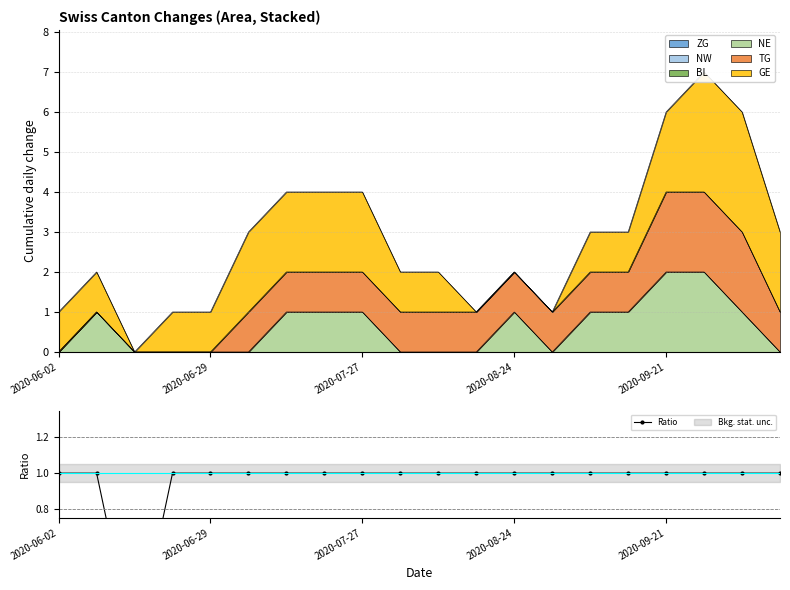

Reading left to right, list all the values displayed in this chart.

1	1	0	1	1	1	1	1	1	1	1	1	1	1	1	1	1	1	1	1